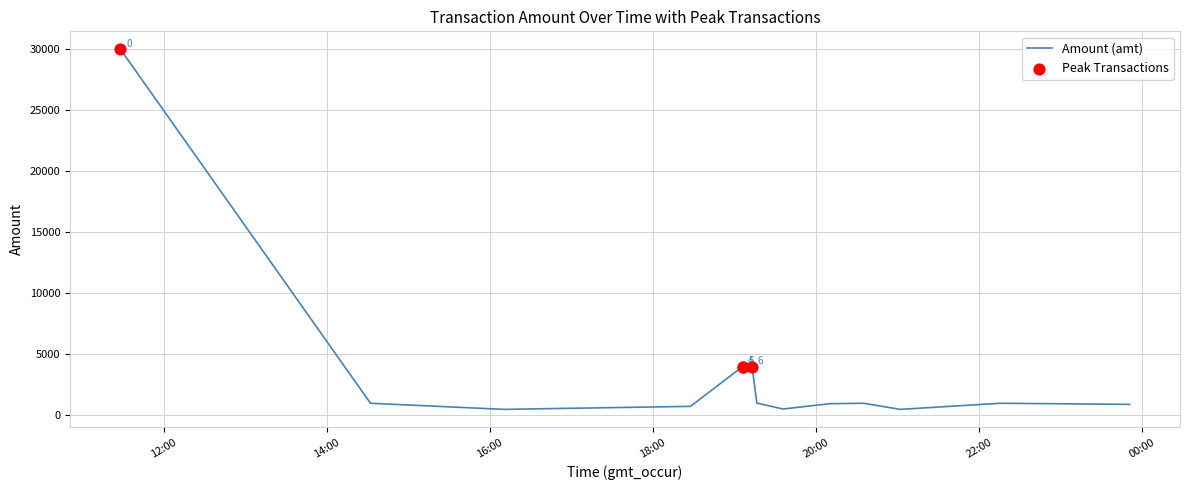

What is the difference between the maximum and minimum values?

29500.0